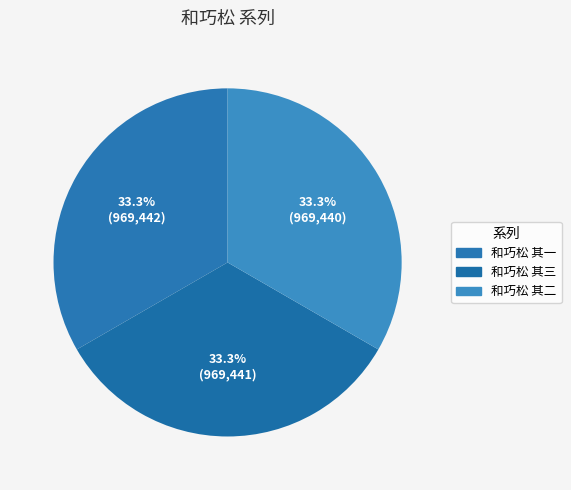

What percentage is the 和巧松 其二 slice, to the nearest percent?

33%